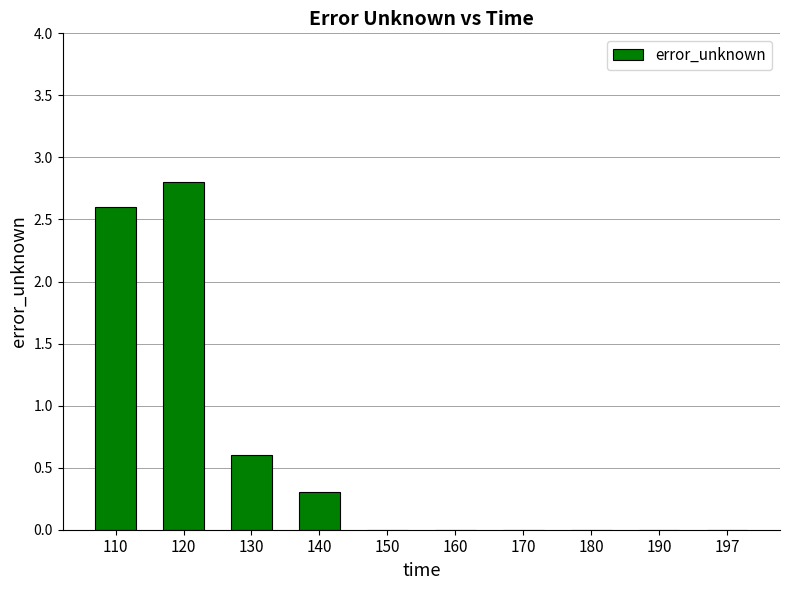

Which has a higher value, 120 or 140?

120